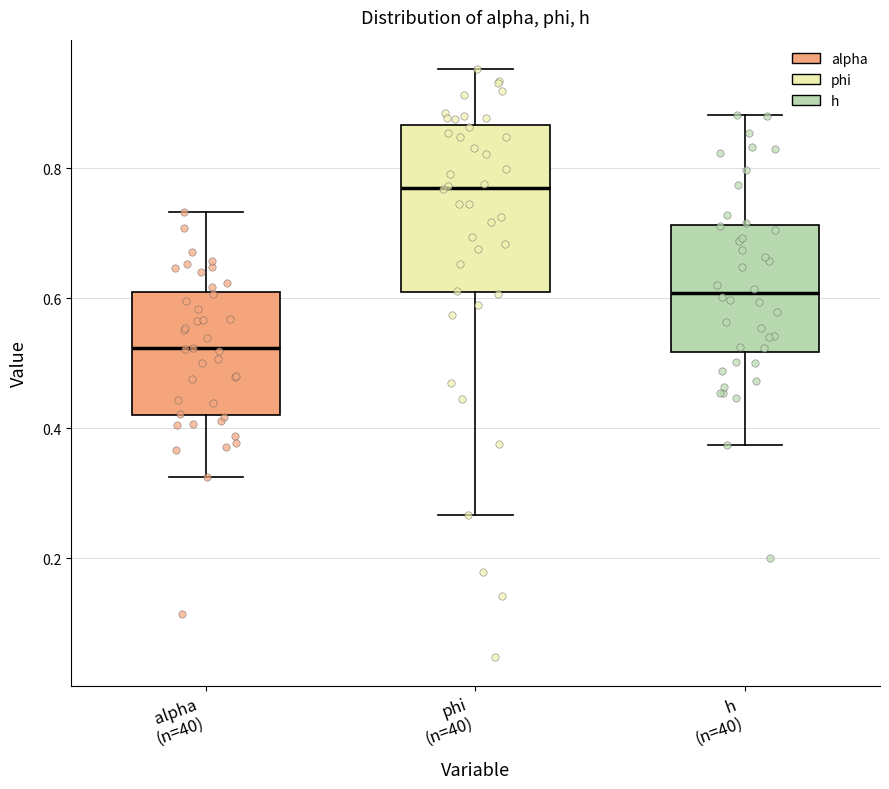

Comparing the boxes themselves (not the whiskers), which one is the tallest?

phi (n=40)